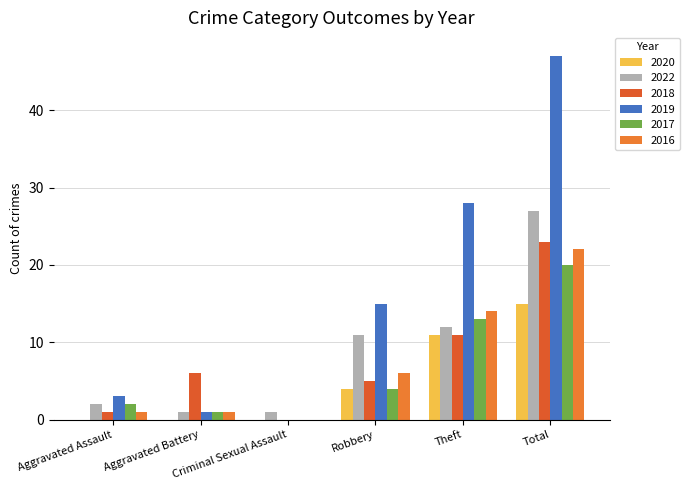

True or false: 2016 has a value of 6 at Robbery.

True